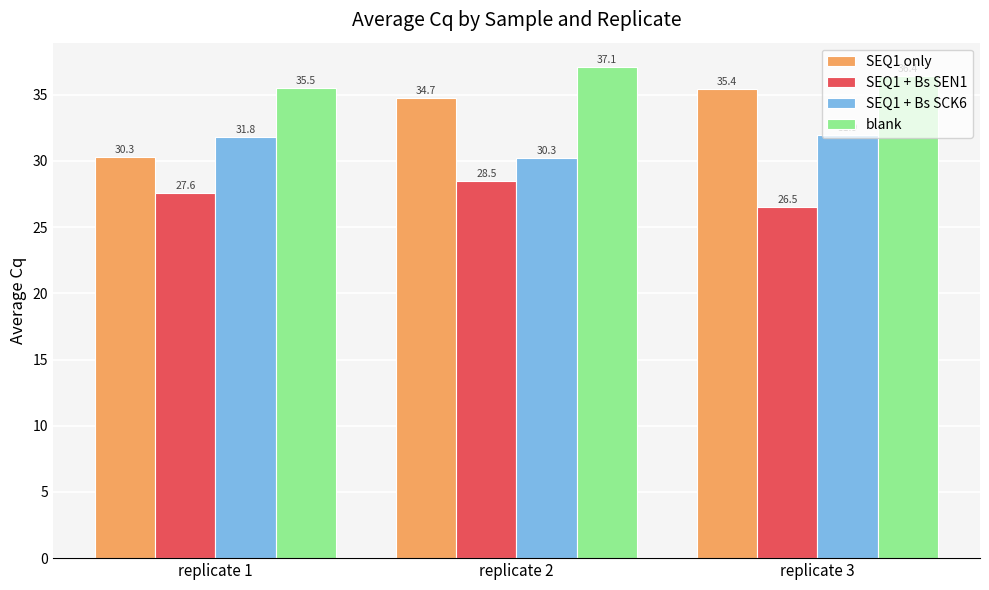

The value of SEQ1 + Bs SCK6 at replicate 1 is 31.8. True or false?

True